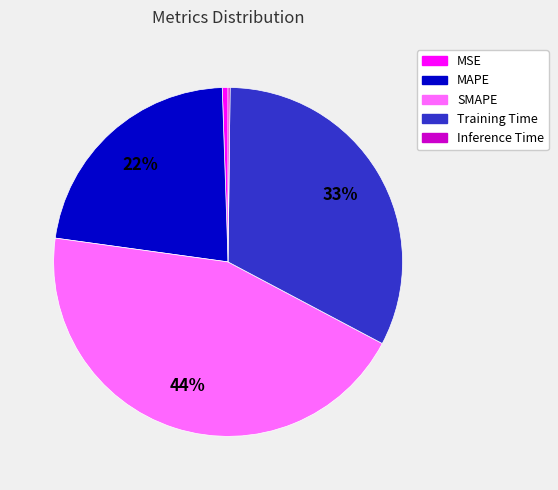

To the nearest percent, what is the average slice percentage?

20%